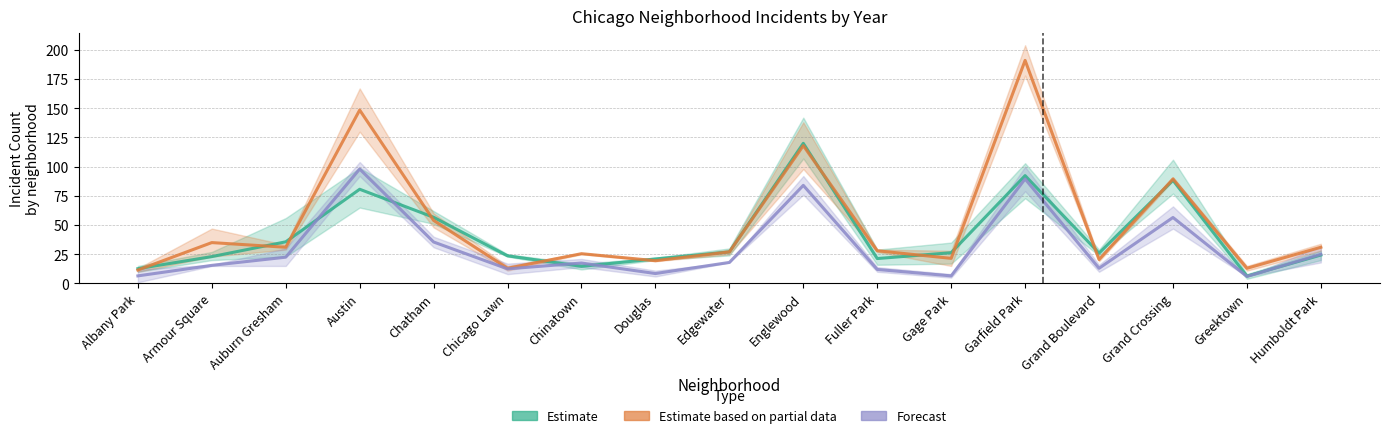

At which category is the sum across all series the highest?

Garfield Park